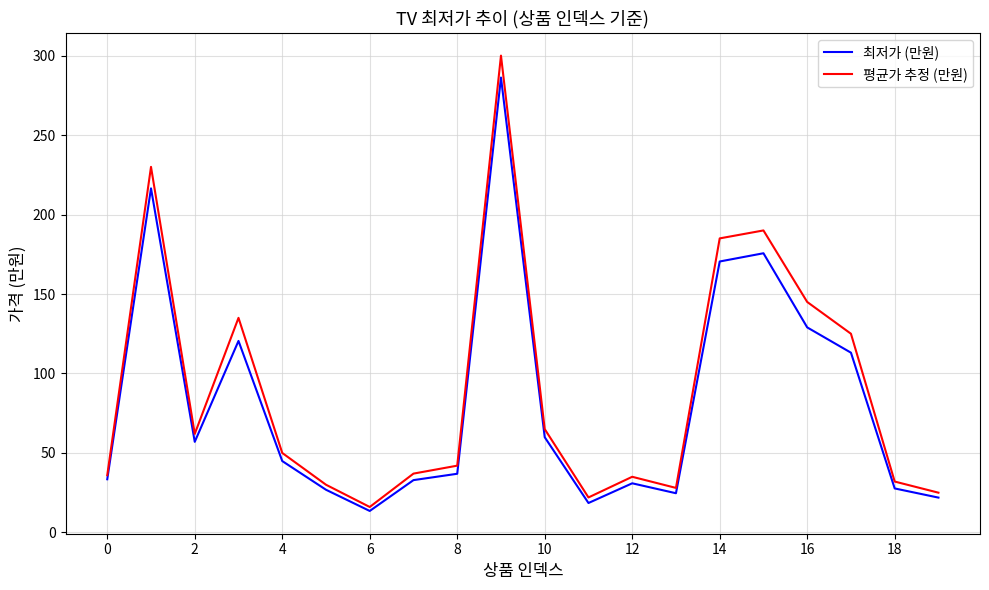

Rank the series by their maximum value, from lowest to highest.

최저가 (만원), 평균가 추정 (만원)